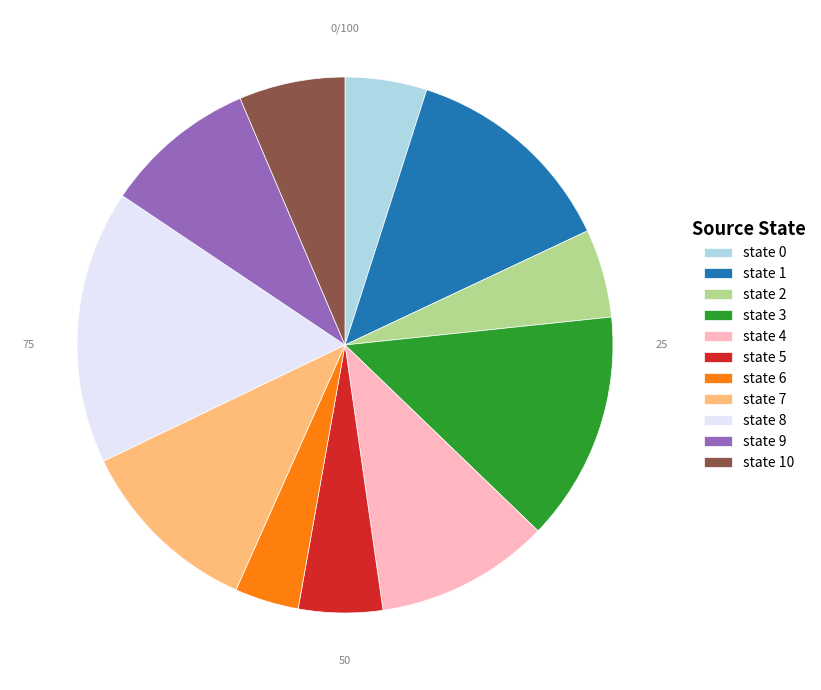

Which slice is the largest?

state 8